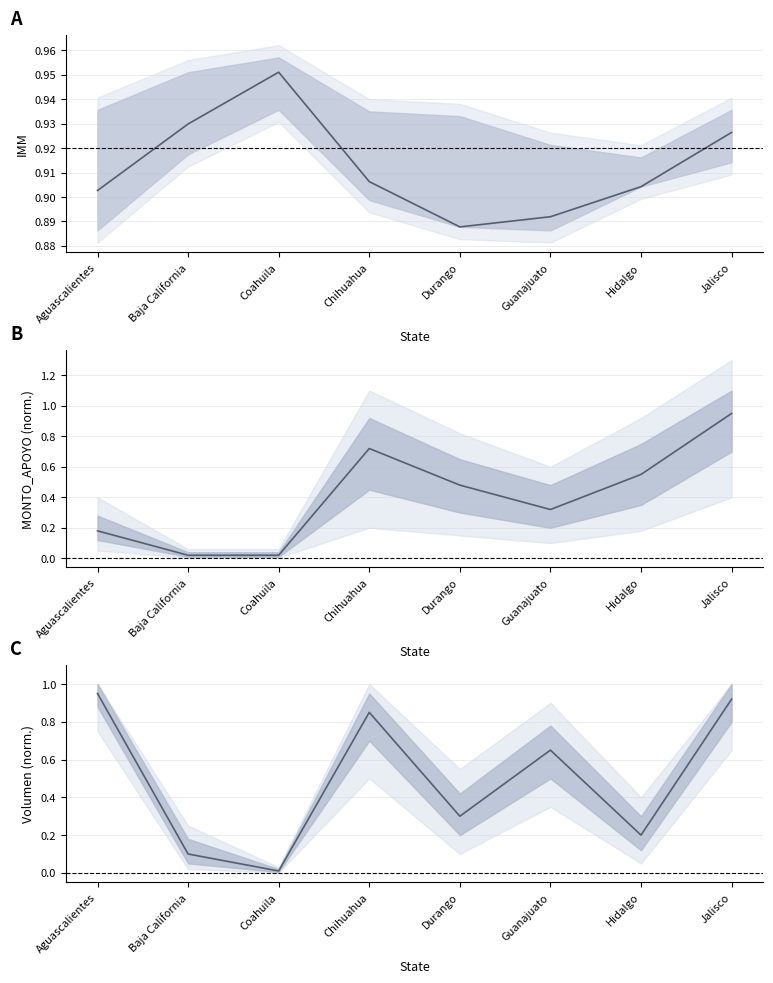

The Production Volume (norm.) series shows 0.9 at Guanajuato. True or false?

False